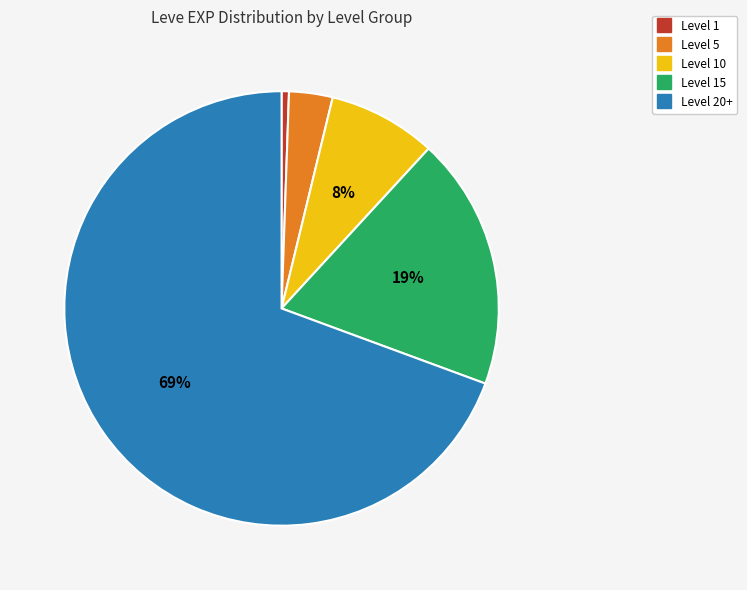

Does any single category account for the majority?

Yes